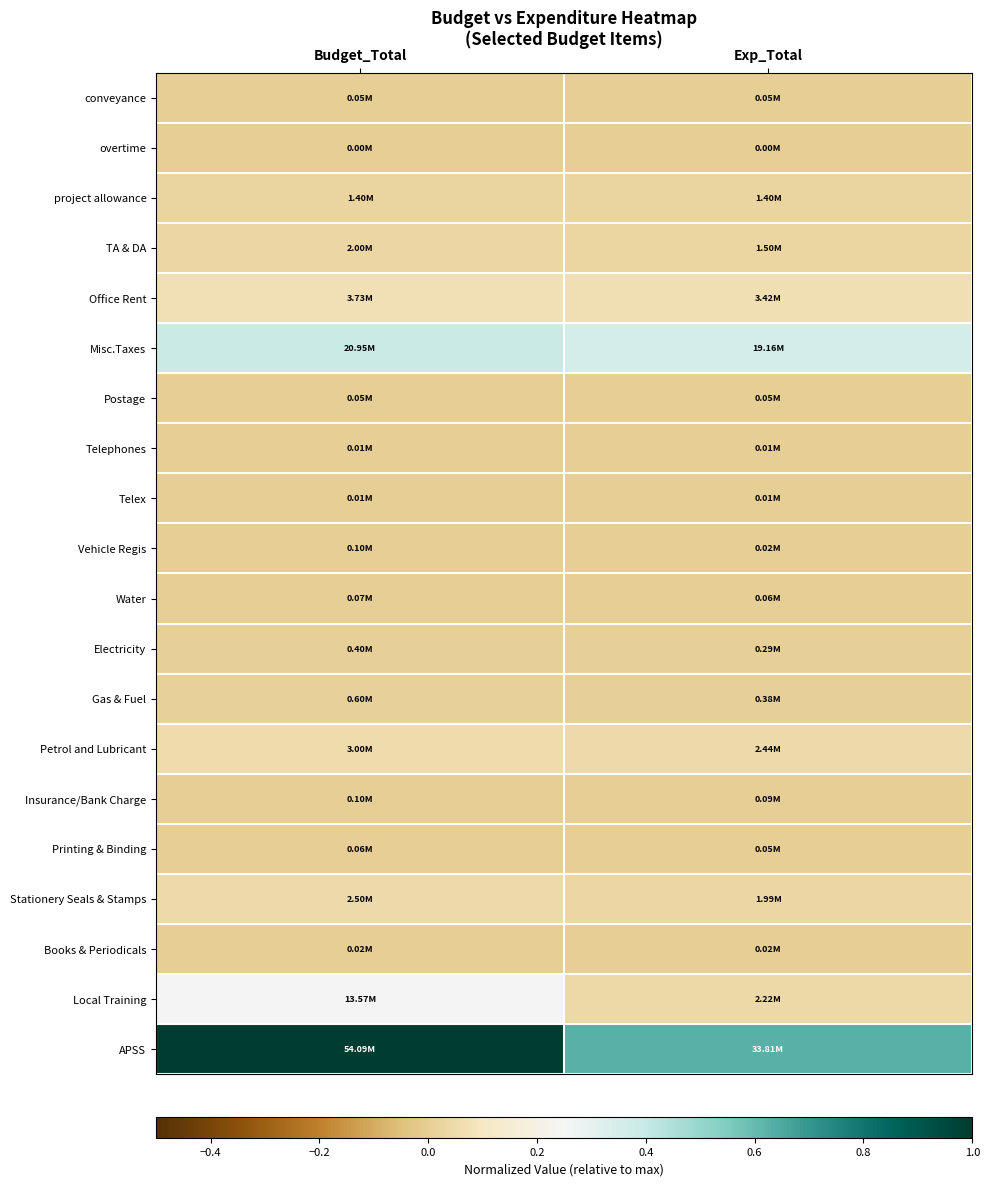

At Budget_Total, list the series in order from smallest to largest.

overtime, Telephones, Telex, Books & Periodicals, conveyance, Postage, Printing & Binding, Water, Vehicle Regis, Insurance/Bank Charge, Electricity, Gas & Fuel, project allowance, TA & DA, Stationery Seals & Stamps, Petrol and Lubricant, Office Rent, Local Training, Misc.Taxes, APSS